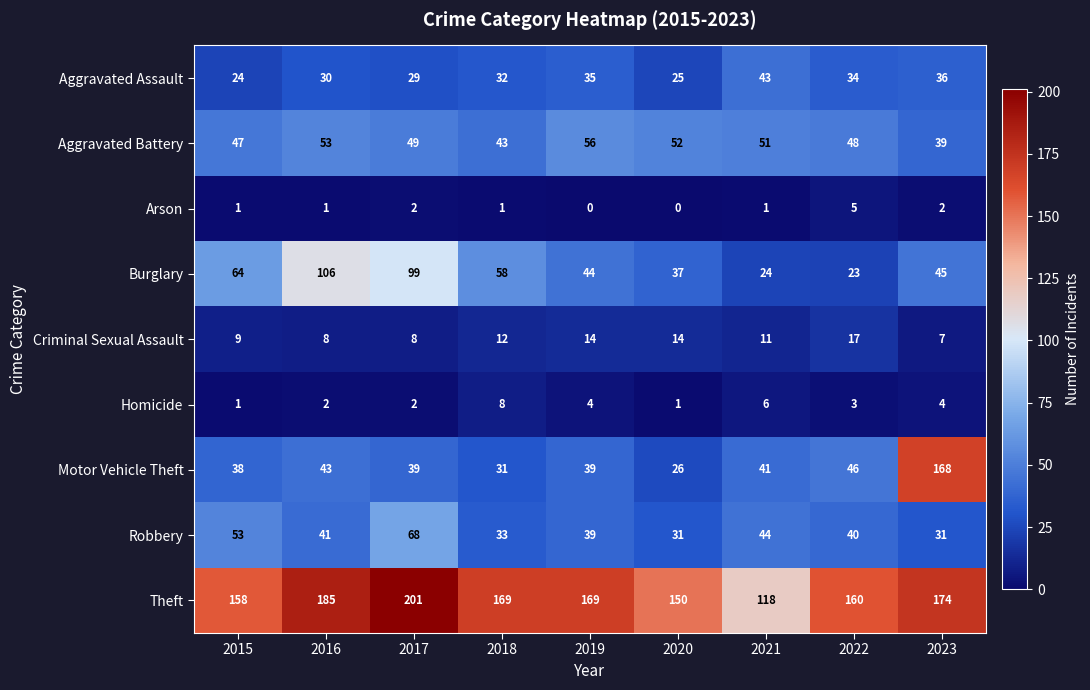

At which label is Robbery closest to 49?

2015